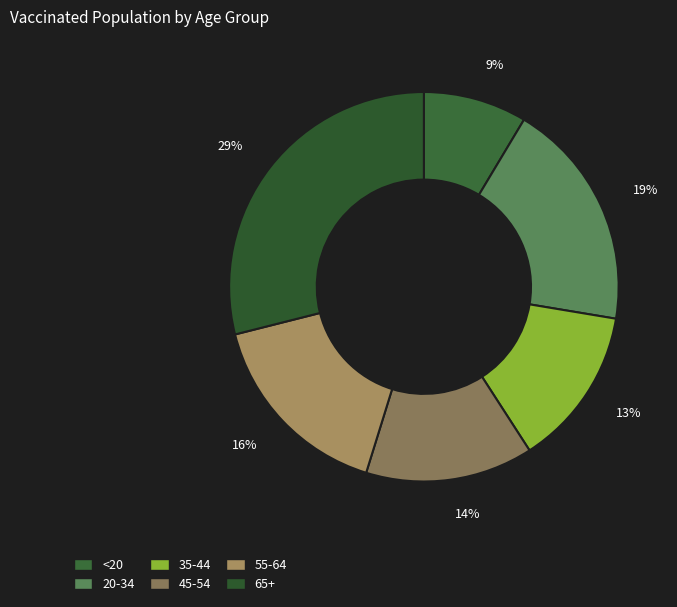

The 14% slice represents 20% of the pie. True or false?

False